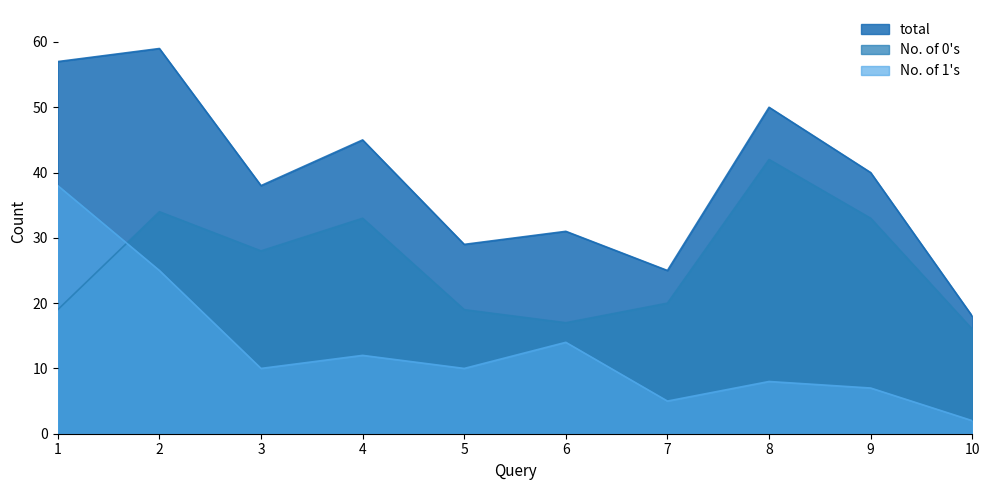

How many intersections are there between No. of 1s and No. of 0s?

1